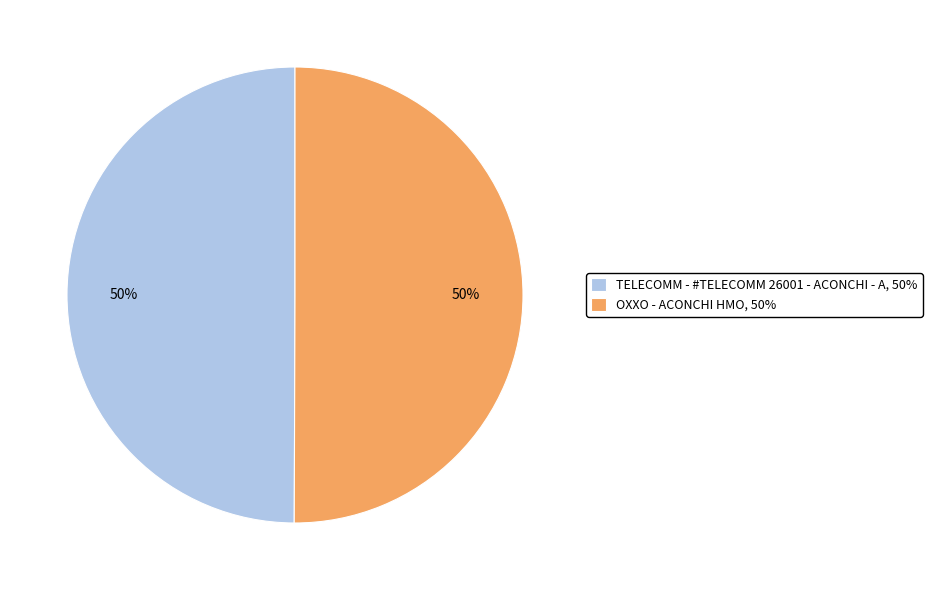

What percentage is the OXXO - ACONCHI HMO slice, to the nearest percent?

50%